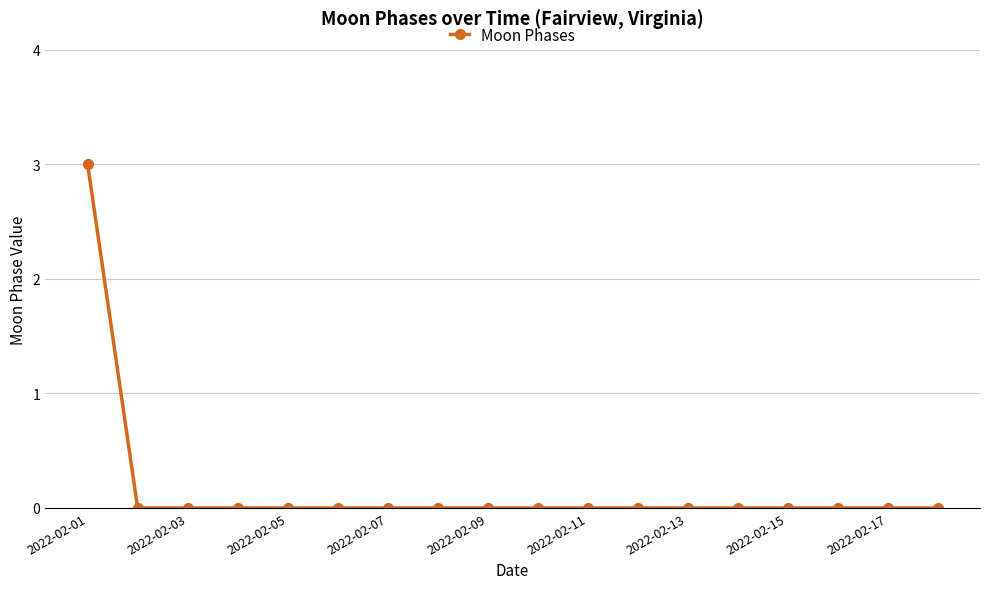

What is the difference between the maximum and second lowest values?

3